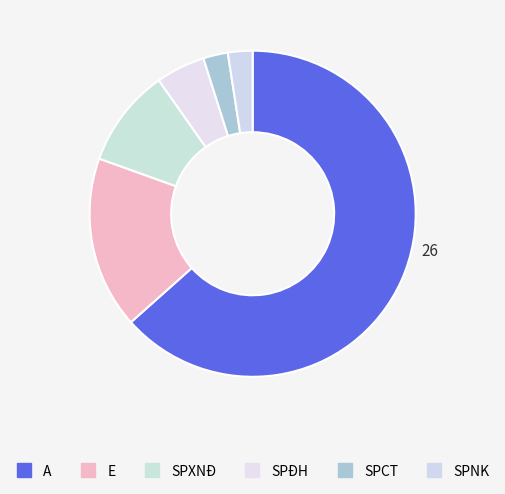

How many segments does this pie chart have?

6